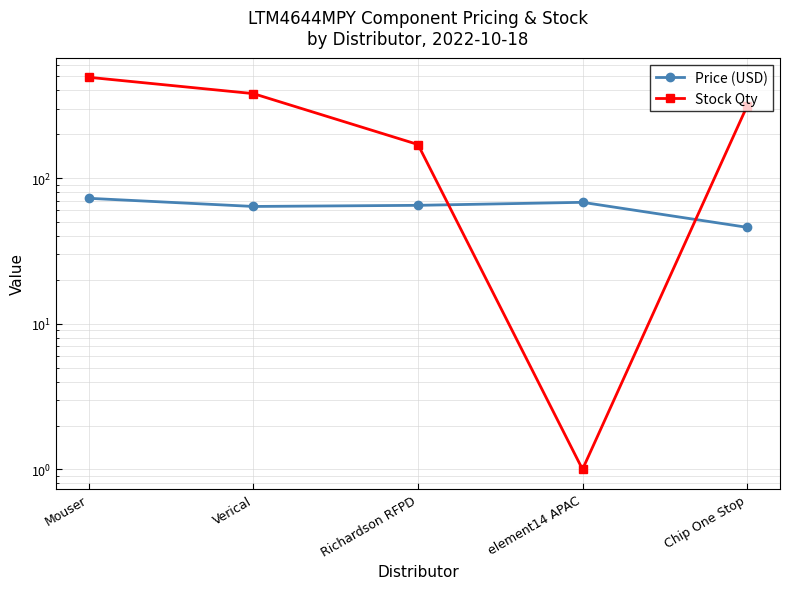

What is the difference between the maximum and minimum values in the Price (USD) series?

26.7